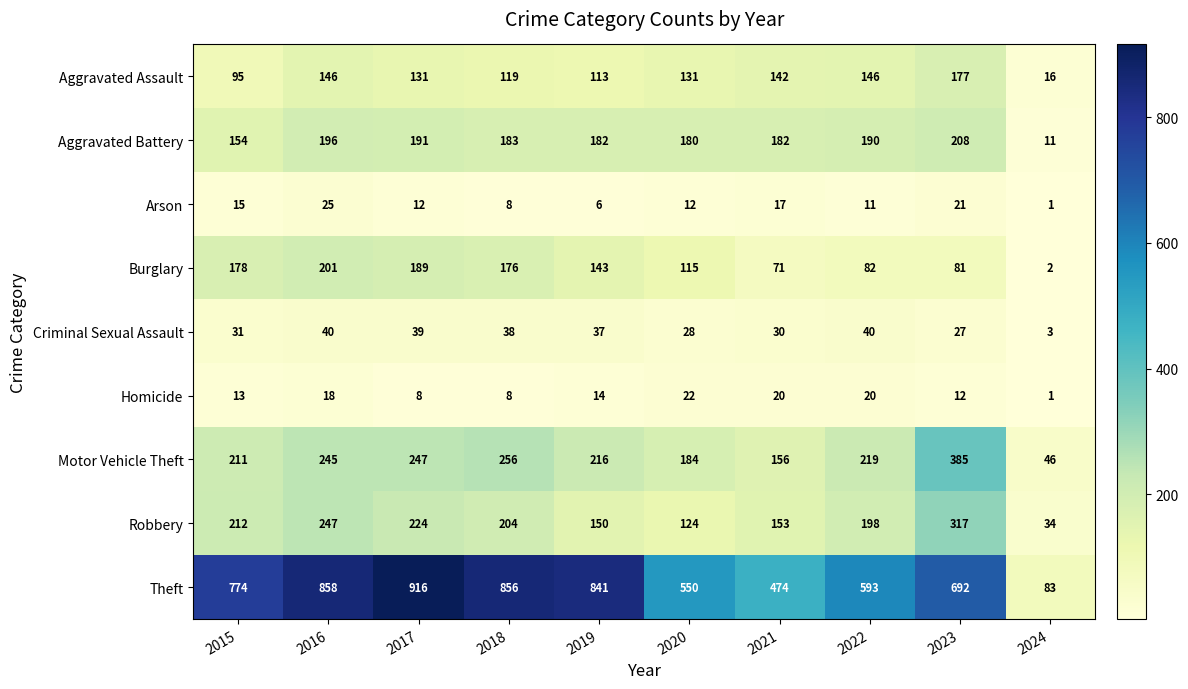

Which category has the highest value across all series?

2017